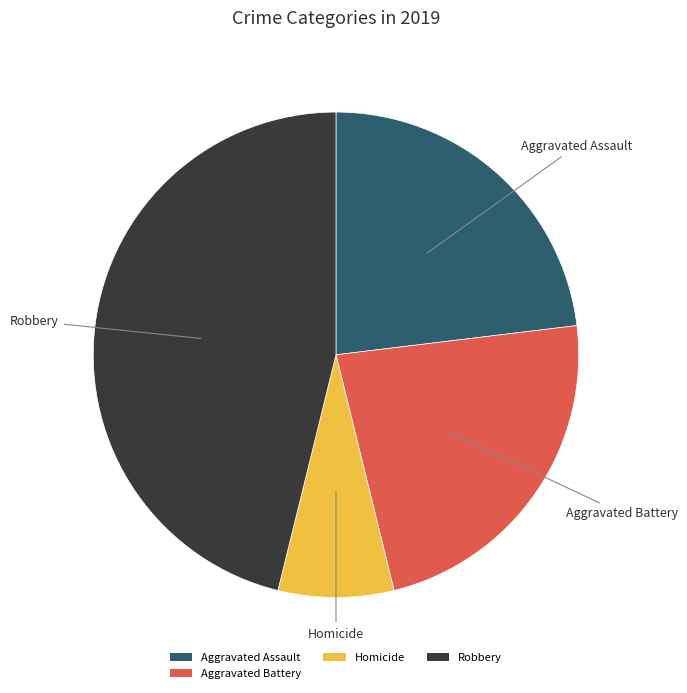

Approximately how many times larger is the value at Robbery compared to Aggravated Assault?

2.0